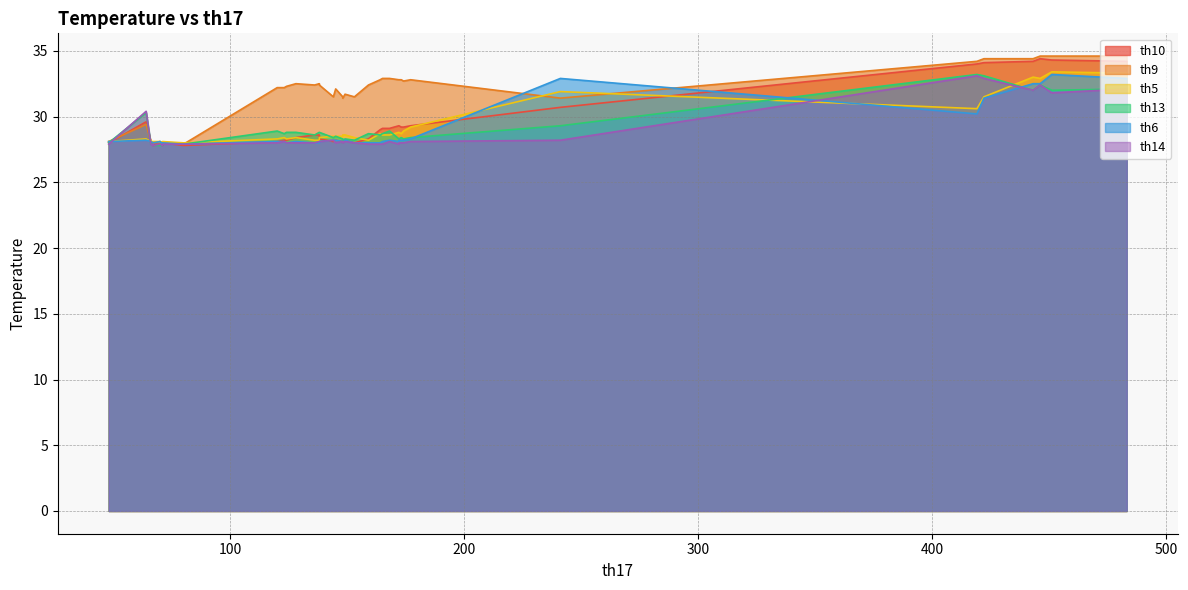

Read the th5 value at 168.

28.6